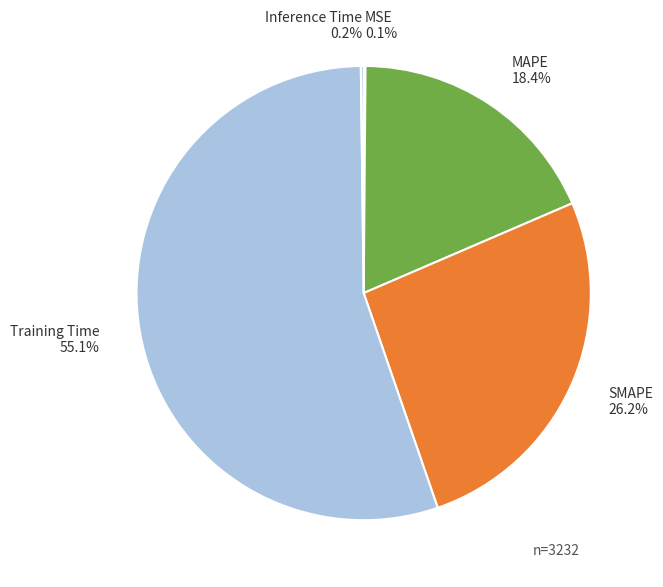

Does SMAPE represent more than half of the total?

No